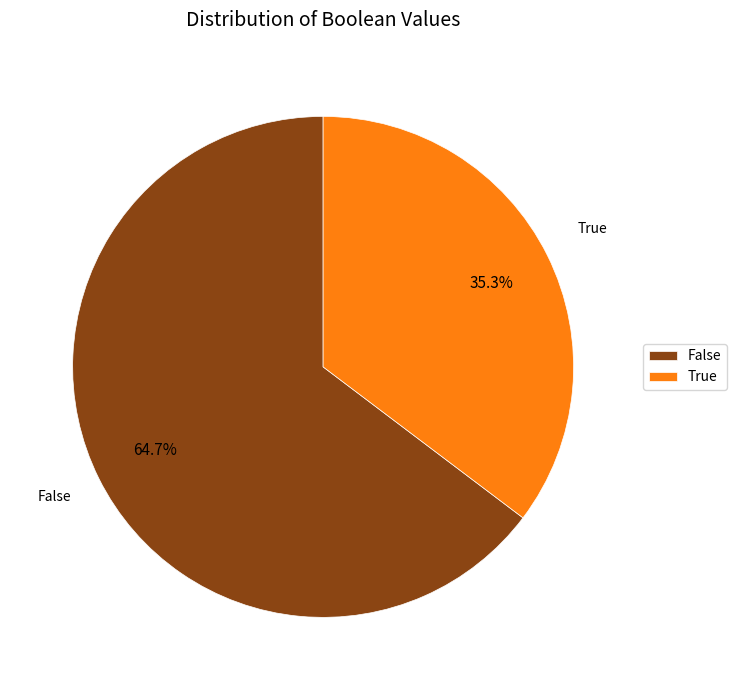

To the nearest percent, what portion does False represent?

65%